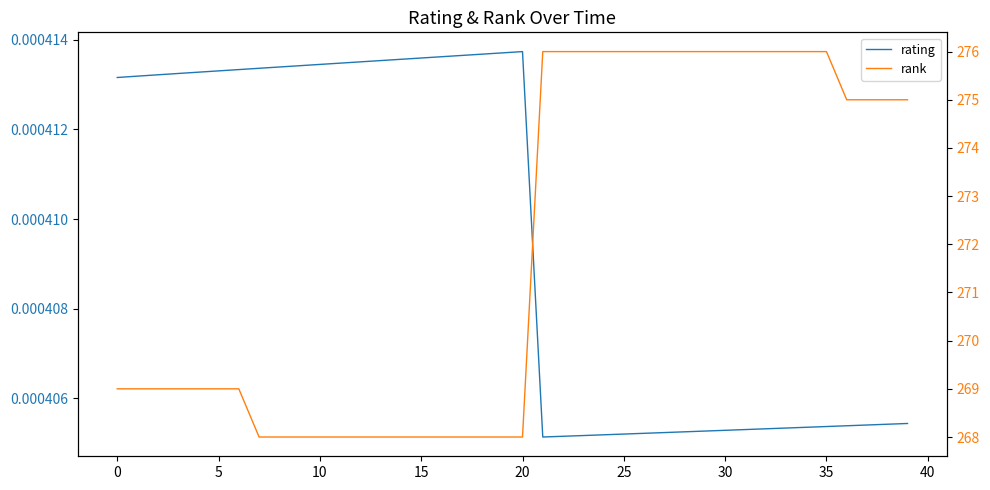

At how many categories does at least one series exceed 188?

40